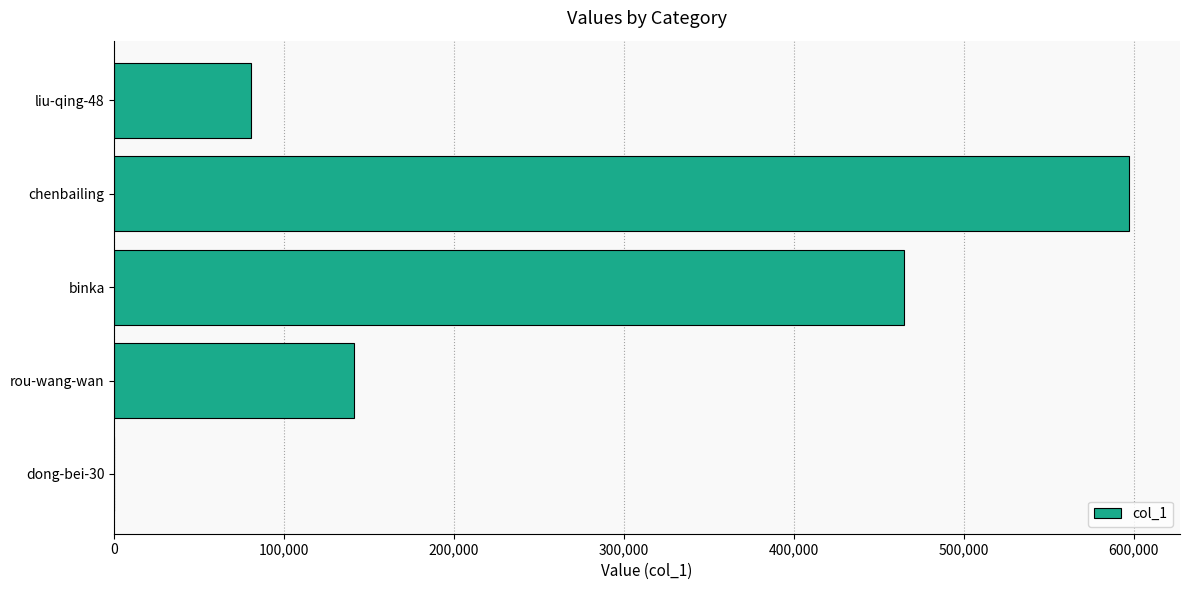

How many data points does each series have?

5